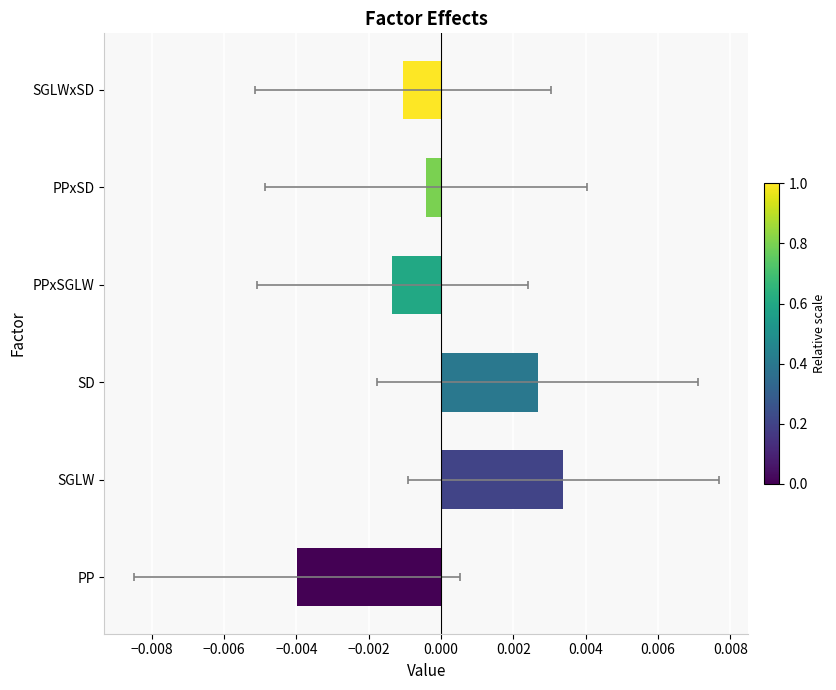

What are all the series names shown in the legend?

Mean, Lower bound, Upper bound